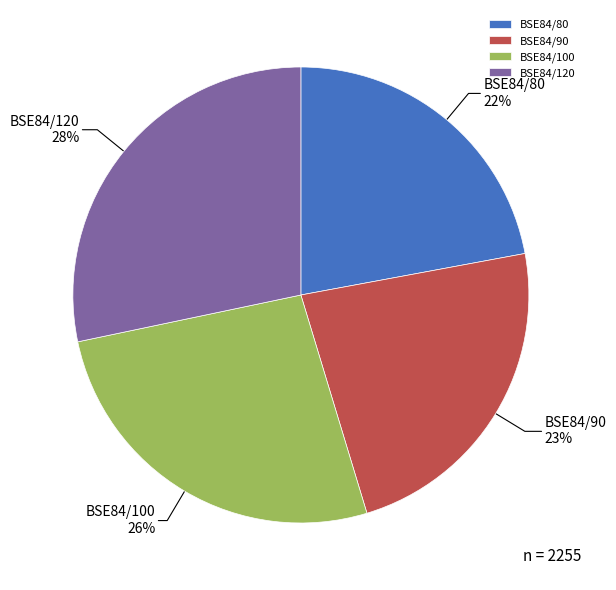

Which category has the biggest portion of the pie?

BSE84/120